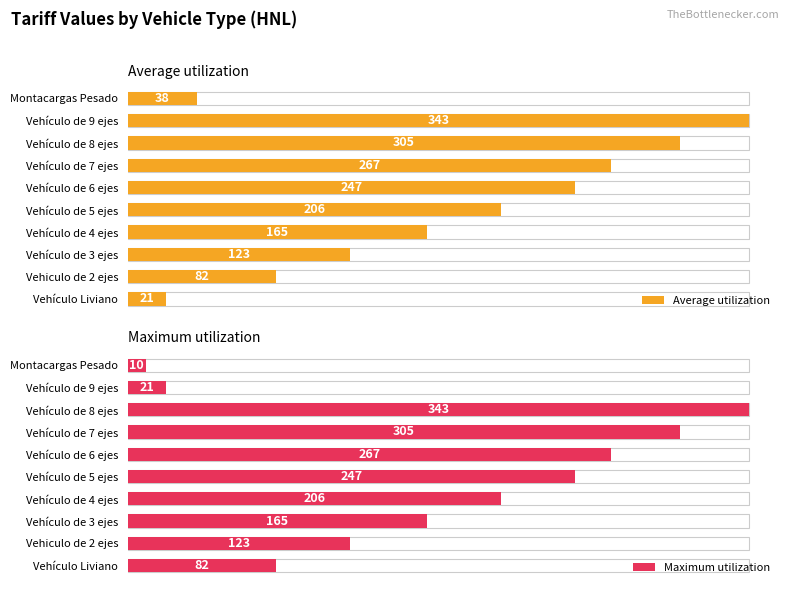

List the series in order of their peak value, highest first.

Average utilization, Maximum utilization